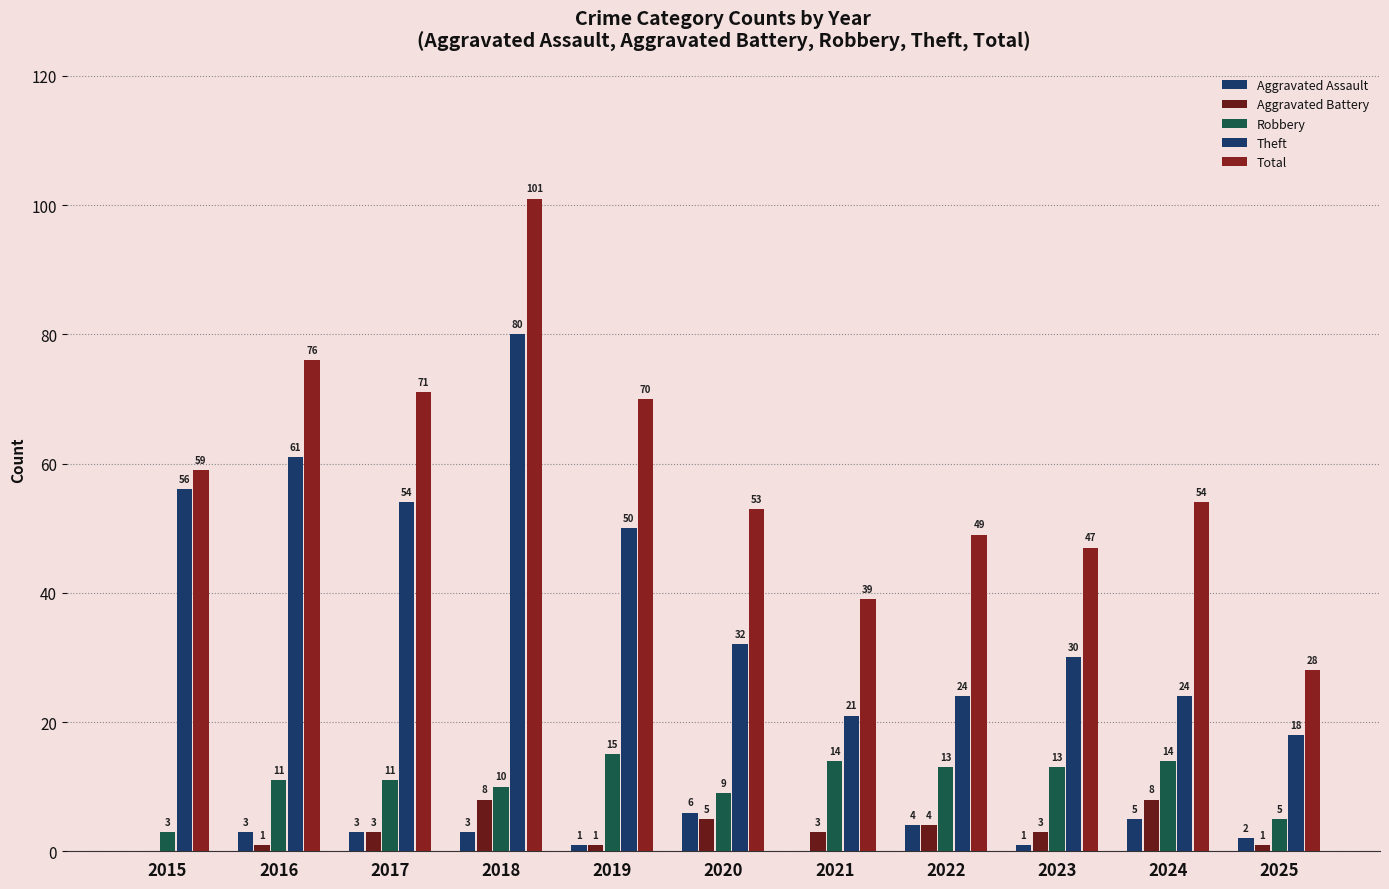

Reading left to right, list all the values displayed in this chart.

Aggravated Assault: 2015=0	2016=3	2017=3	2018=3	2019=1	2020=6	2021=0	2022=4	2023=1	2024=5	2025=2
Aggravated Battery: 2015=0	2016=1	2017=3	2018=8	2019=1	2020=5	2021=3	2022=4	2023=3	2024=8	2025=1
Robbery: 2015=3	2016=11	2017=11	2018=10	2019=15	2020=9	2021=14	2022=13	2023=13	2024=14	2025=5
Theft: 2015=56	2016=61	2017=54	2018=80	2019=50	2020=32	2021=21	2022=24	2023=30	2024=24	2025=18
Total: 2015=59	2016=76	2017=71	2018=101	2019=70	2020=53	2021=39	2022=49	2023=47	2024=54	2025=28